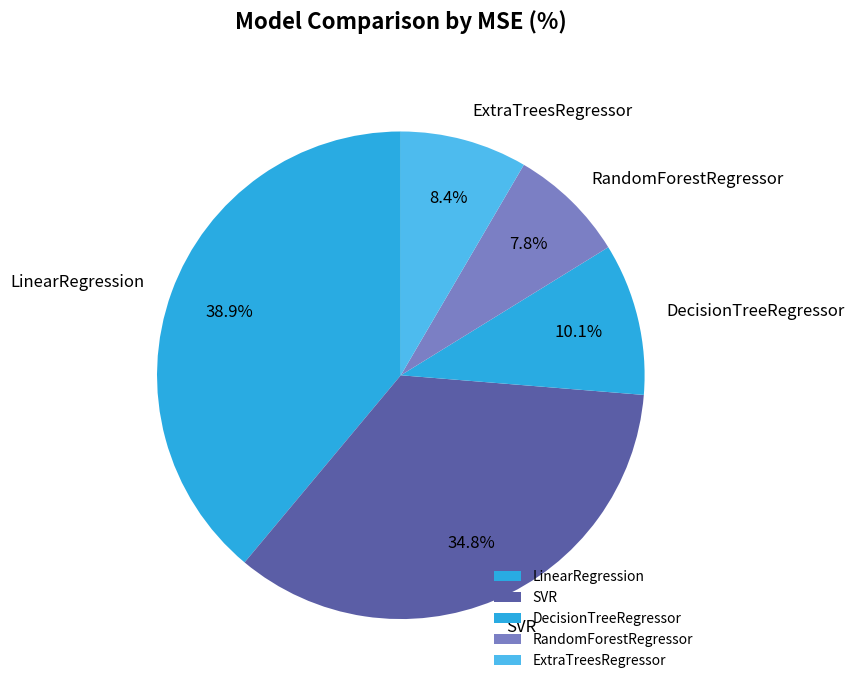

How many slices are in this pie chart?

5